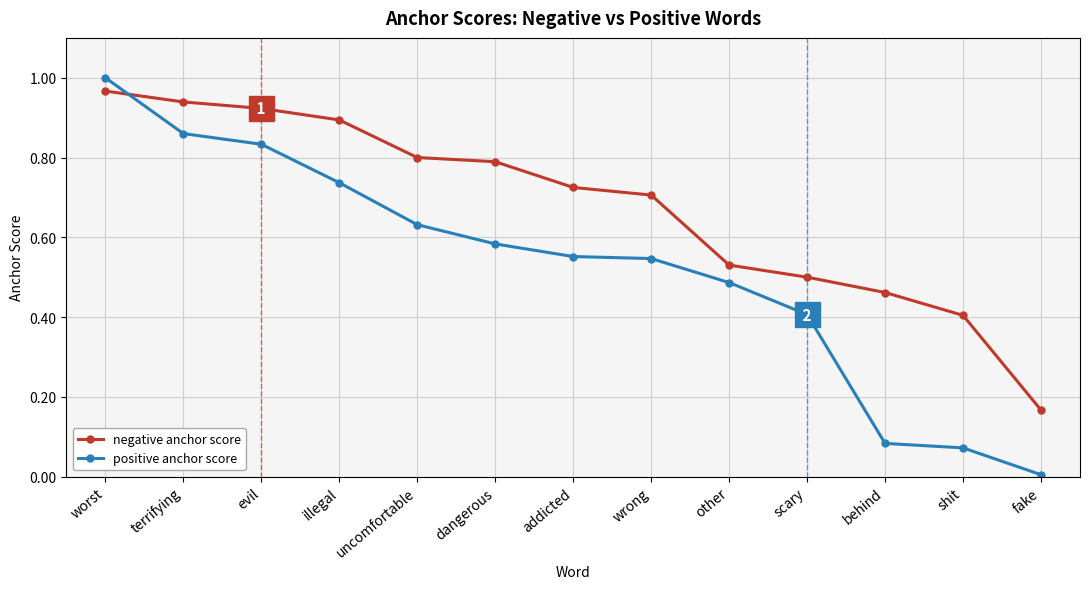

What are all the series names shown in the legend?

negative anchor score, positive anchor score